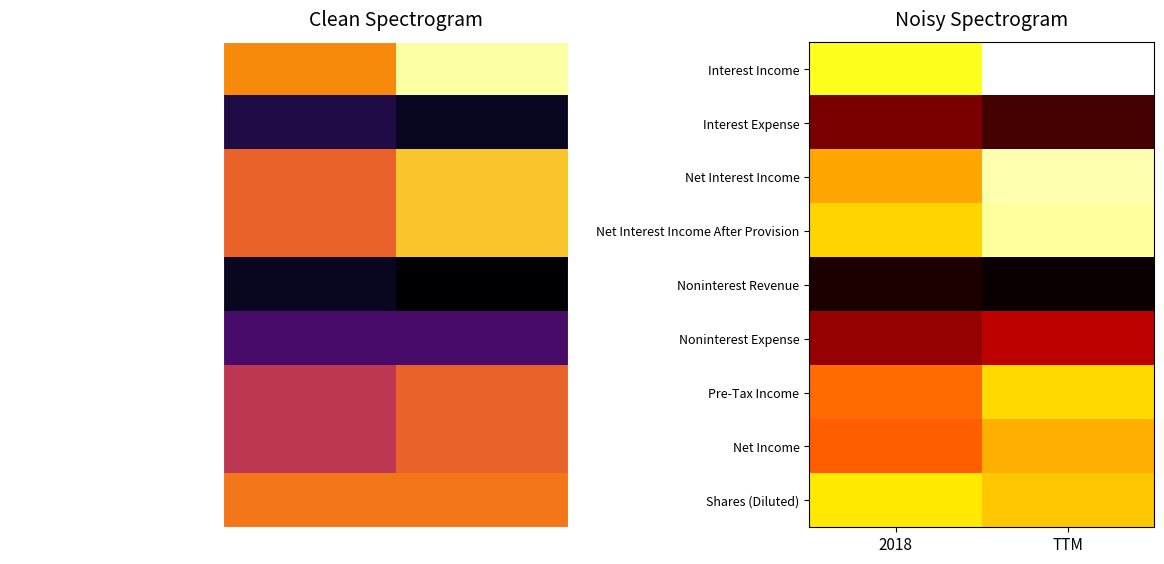

The Interest Income series shows 90.0 at 2018. True or false?

False